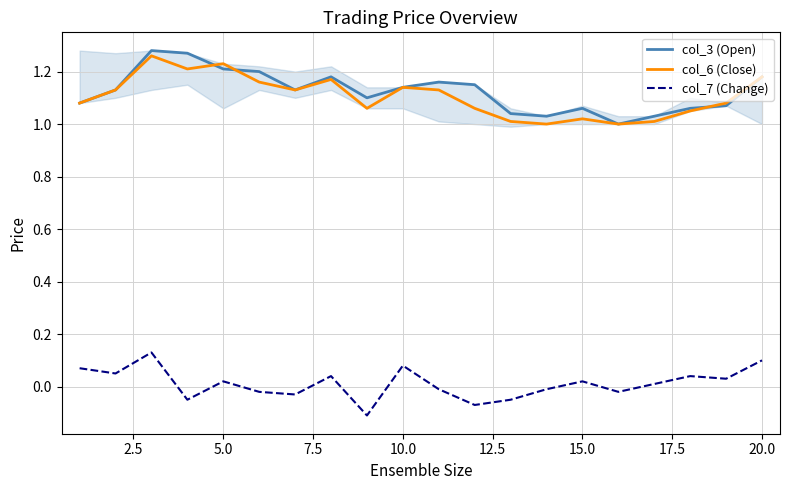

True or false: col_3 (Open) and col_7 (Change) intersect in this chart.

False